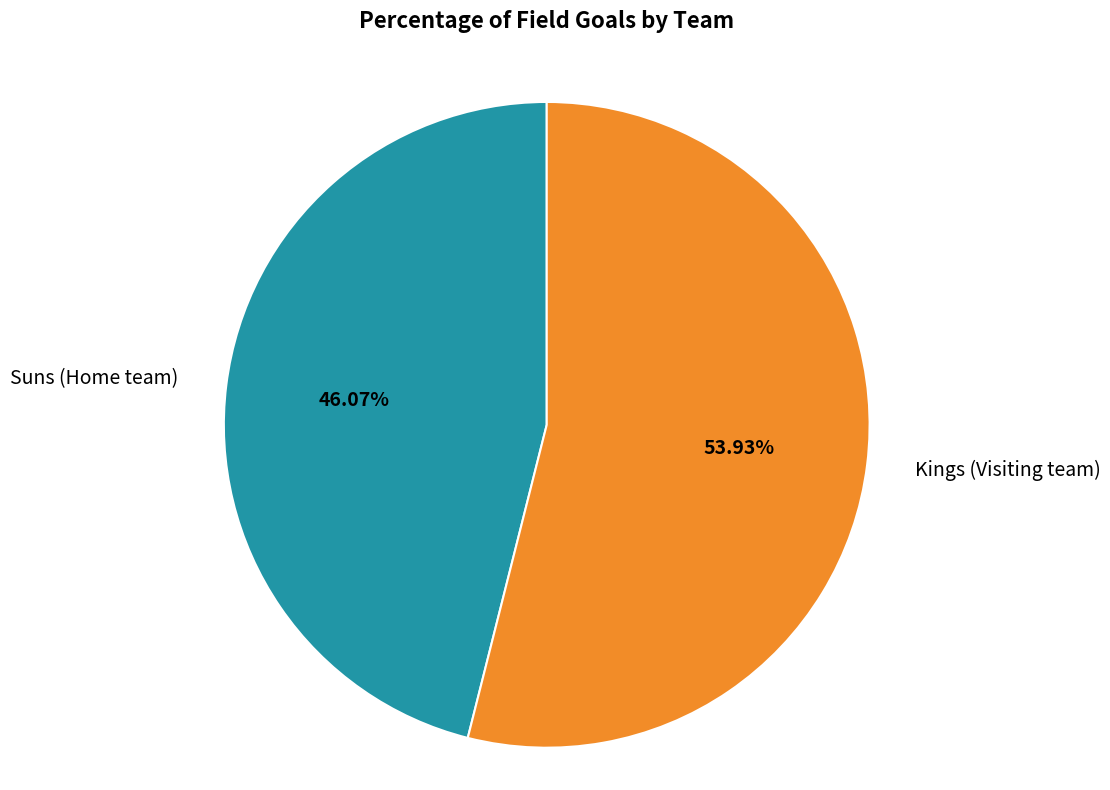

Which slice represents more than half of the pie?

Kings (Visiting team)